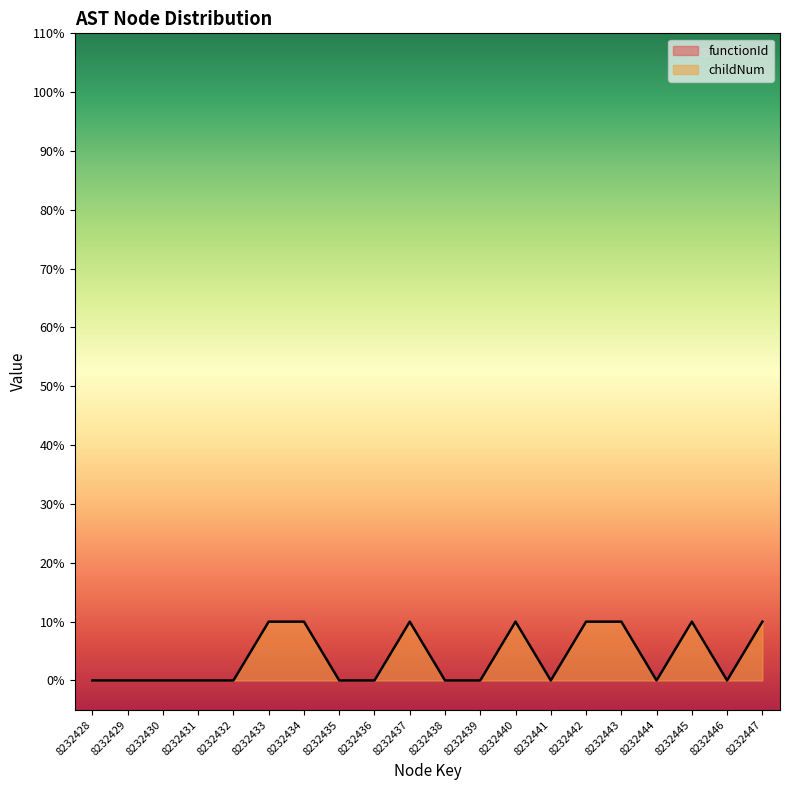

At which label is the value closest to 0?

8232428